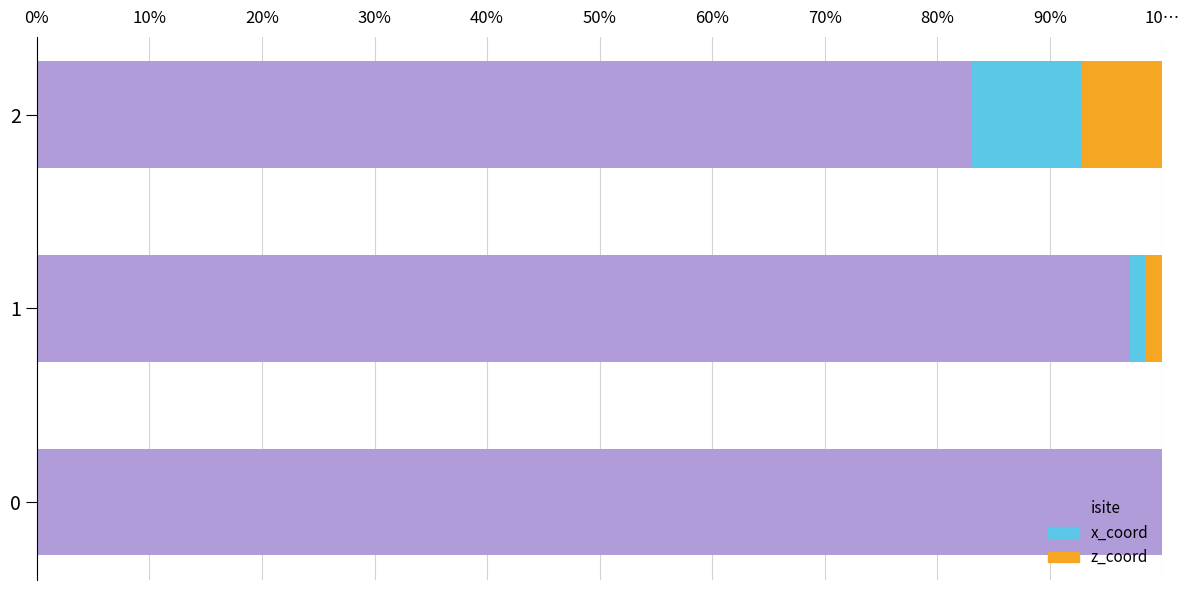

Reading left to right, list all the values displayed in this chart.

isite: 100.0	97.2	83.1
x_coord: 0.0	1.4	9.8
z_coord: 0.0	1.5	7.1